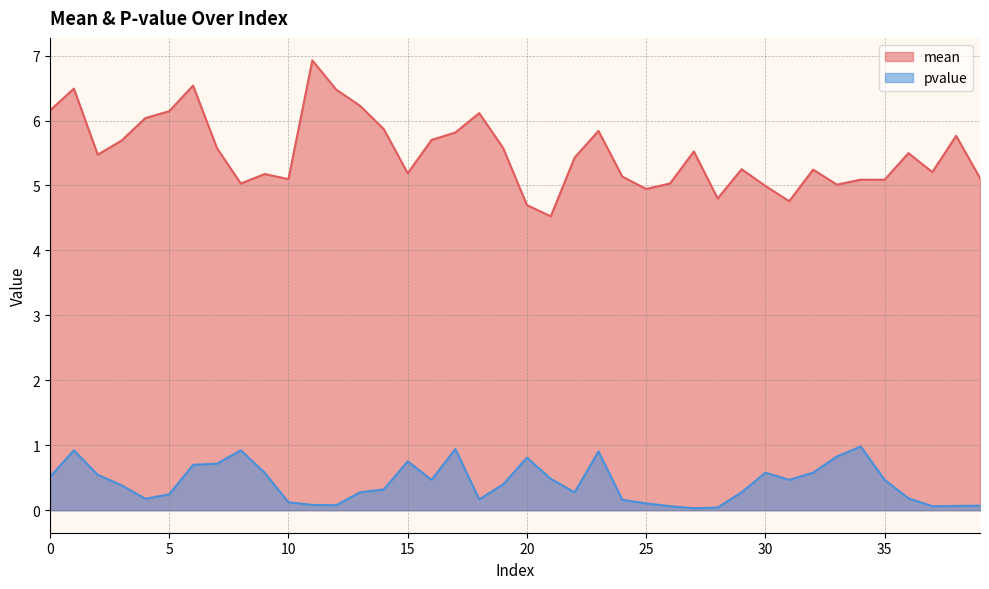

True or false: mean and pvalue intersect in this chart.

False